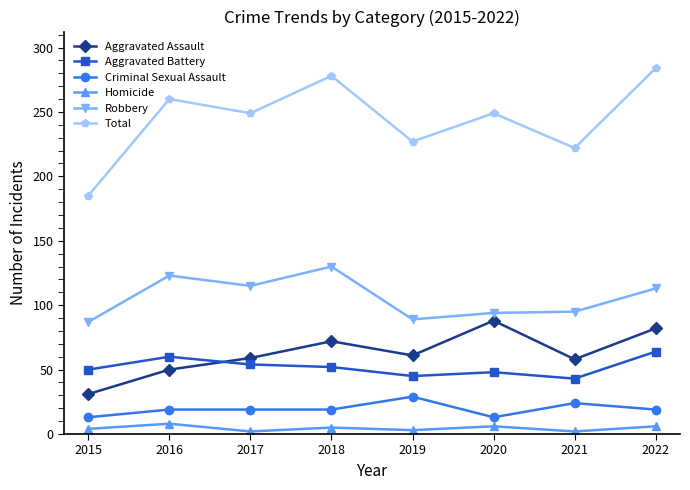

At which label does Homicide first exceed 5?

2016